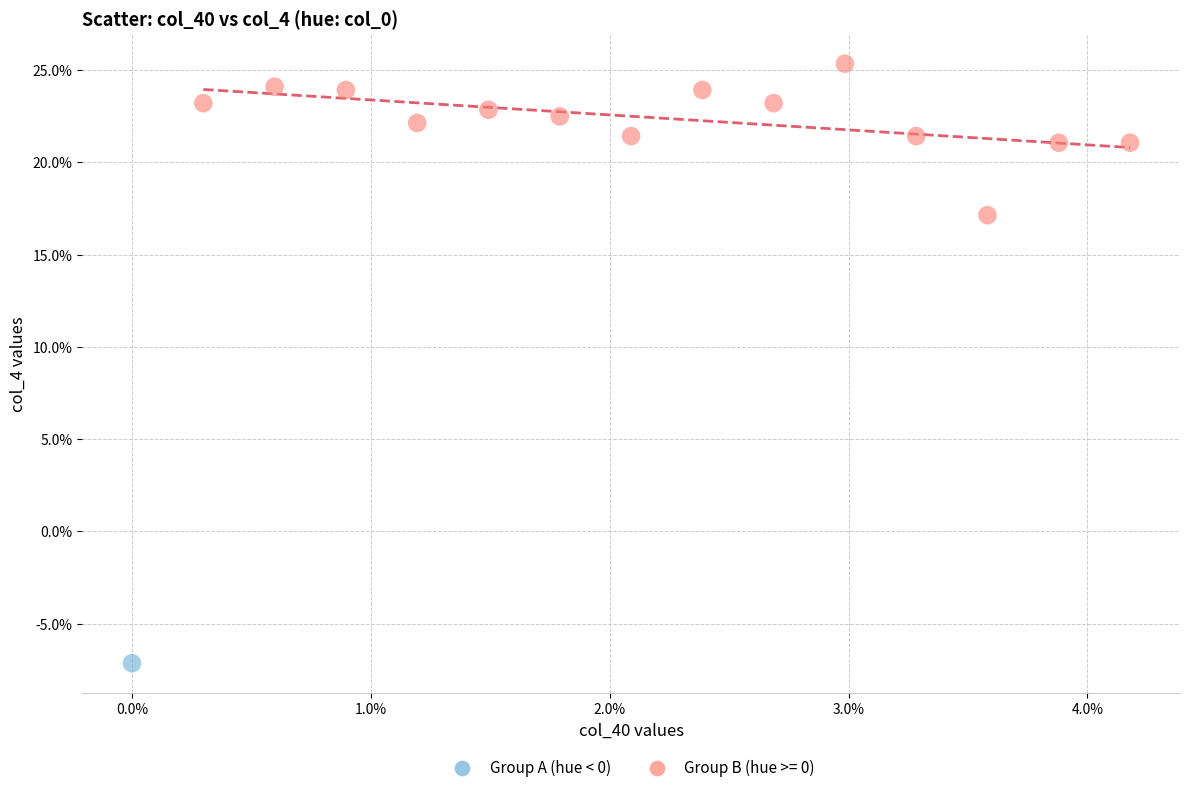

Which series contains the highest Y value?

Group B (hue >= 0)